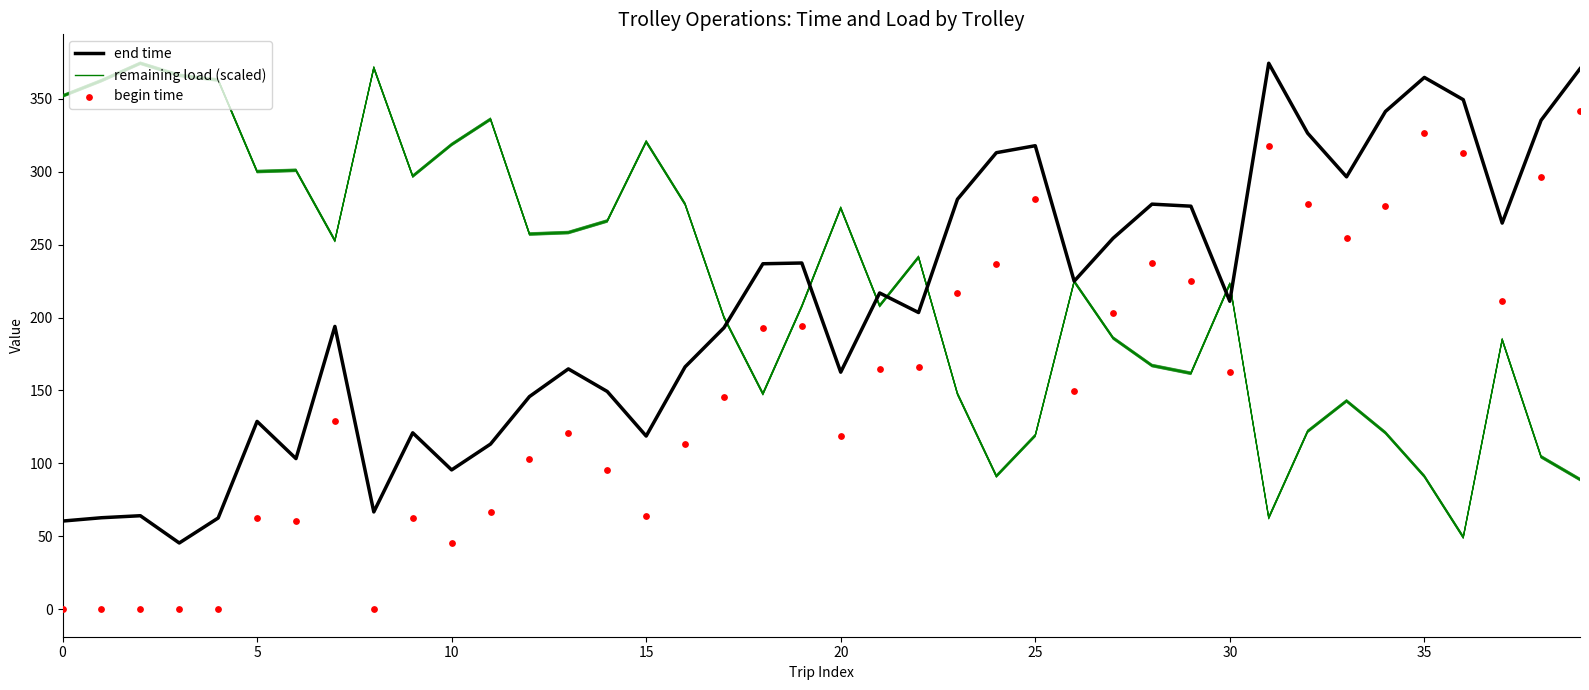

What are all the series names shown in the legend?

end time, remaining load (scaled), begin time